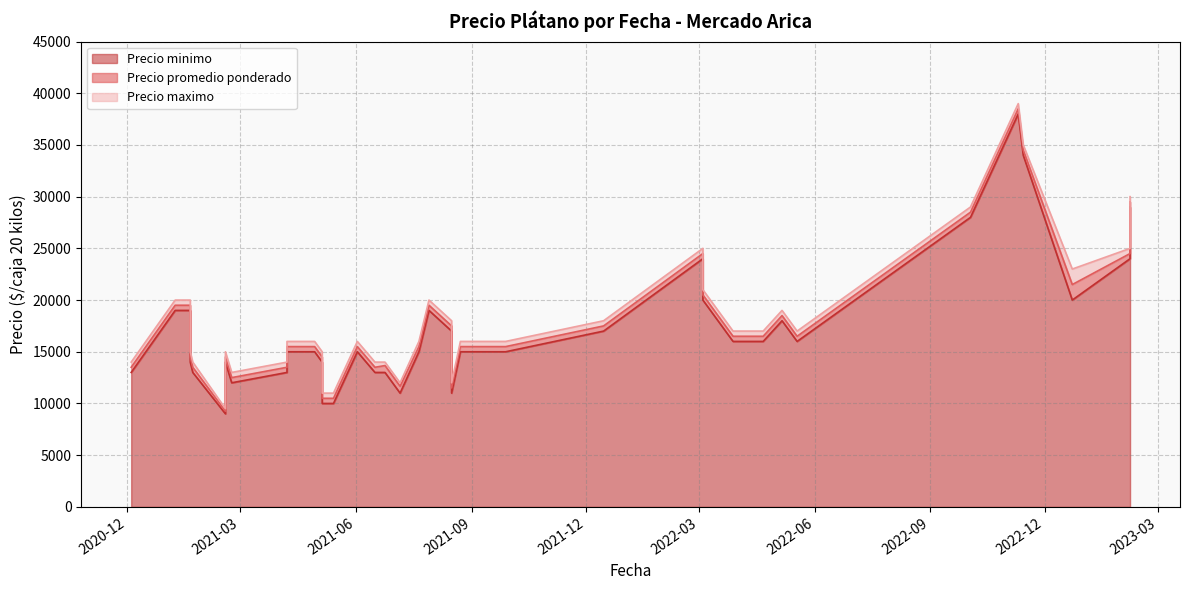

True or false: Precio minimo has a value of 13000 at 2021-01-22.

True